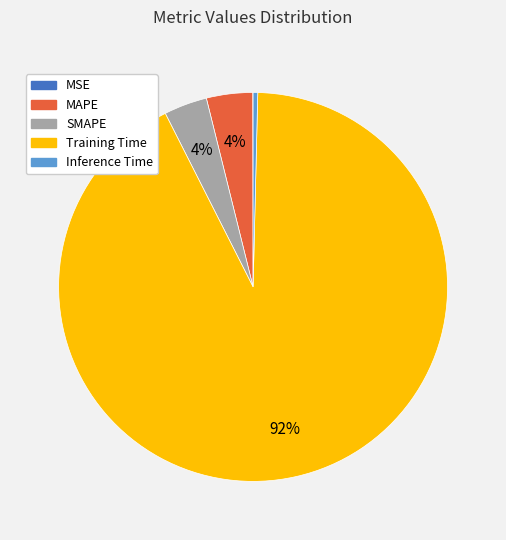

Is it true that SMAPE is 4% of the pie?

True